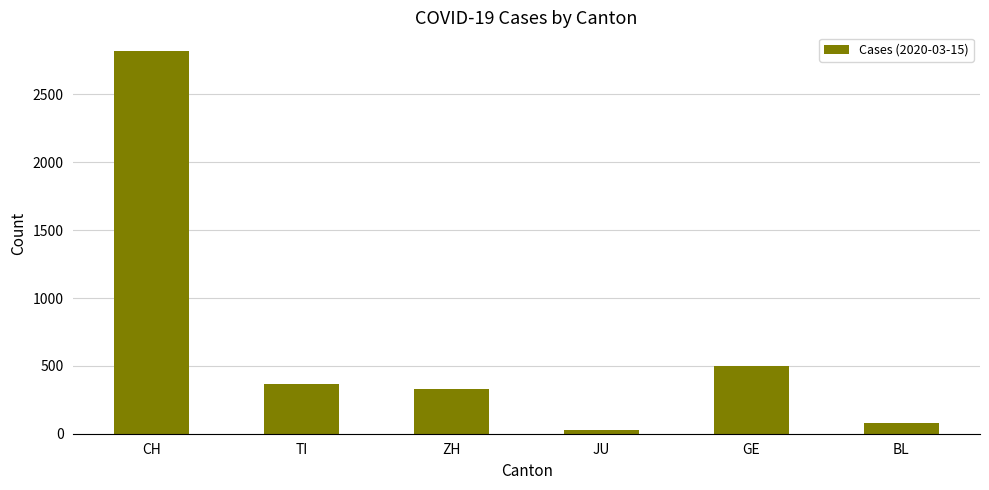

What is the difference between the second highest and minimum values?

472